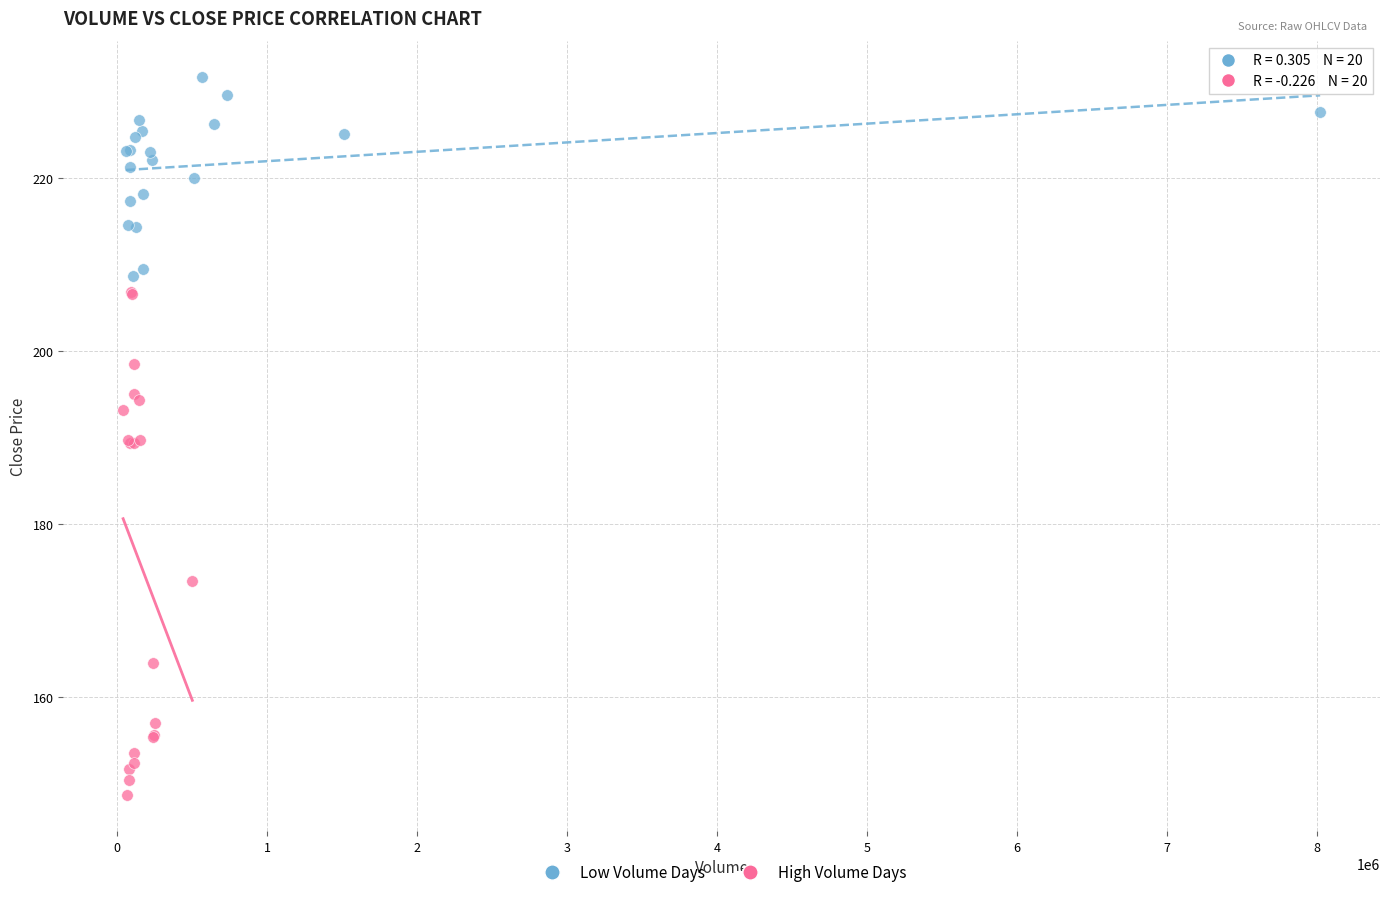

Which series contains the highest Y value?

Low Volume Days